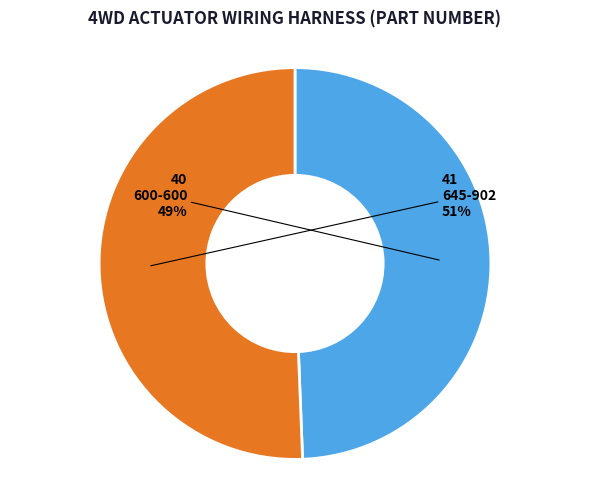

Does 645-902 represent more than half of the total?

Yes